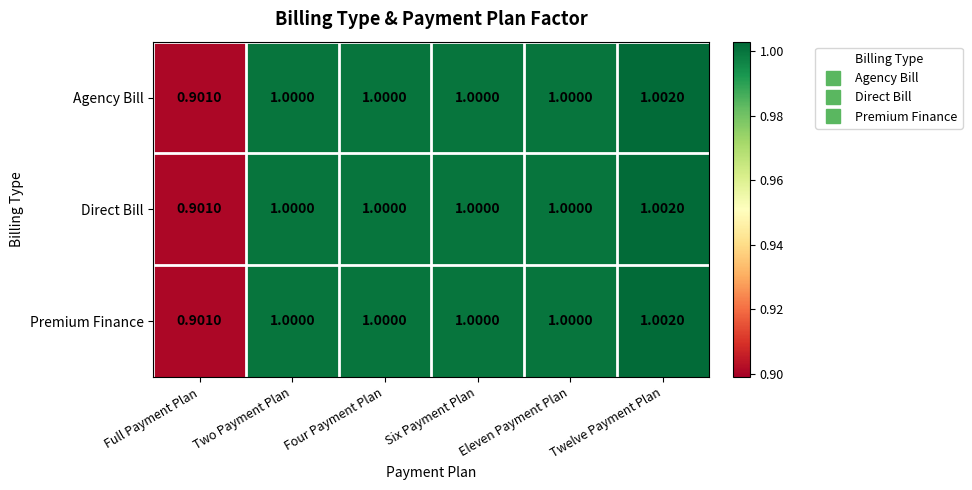

Is the value of Agency Bill at Eleven Payment Plan greater than the value of Direct Bill at Twelve Payment Plan?

No